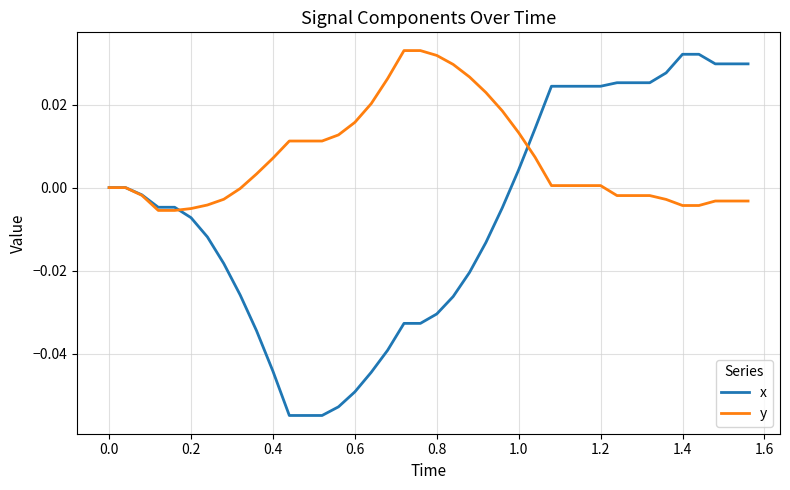

Which series has the largest total across all categories?

y